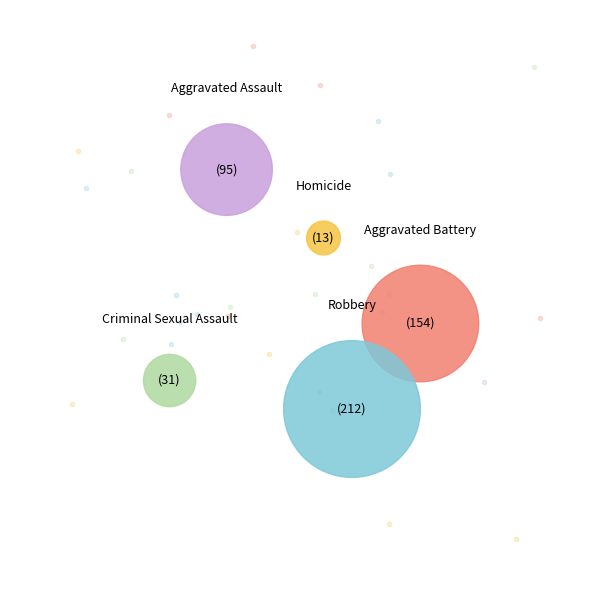

To the nearest percent, what portion does Aggravated Battery represent?

30%